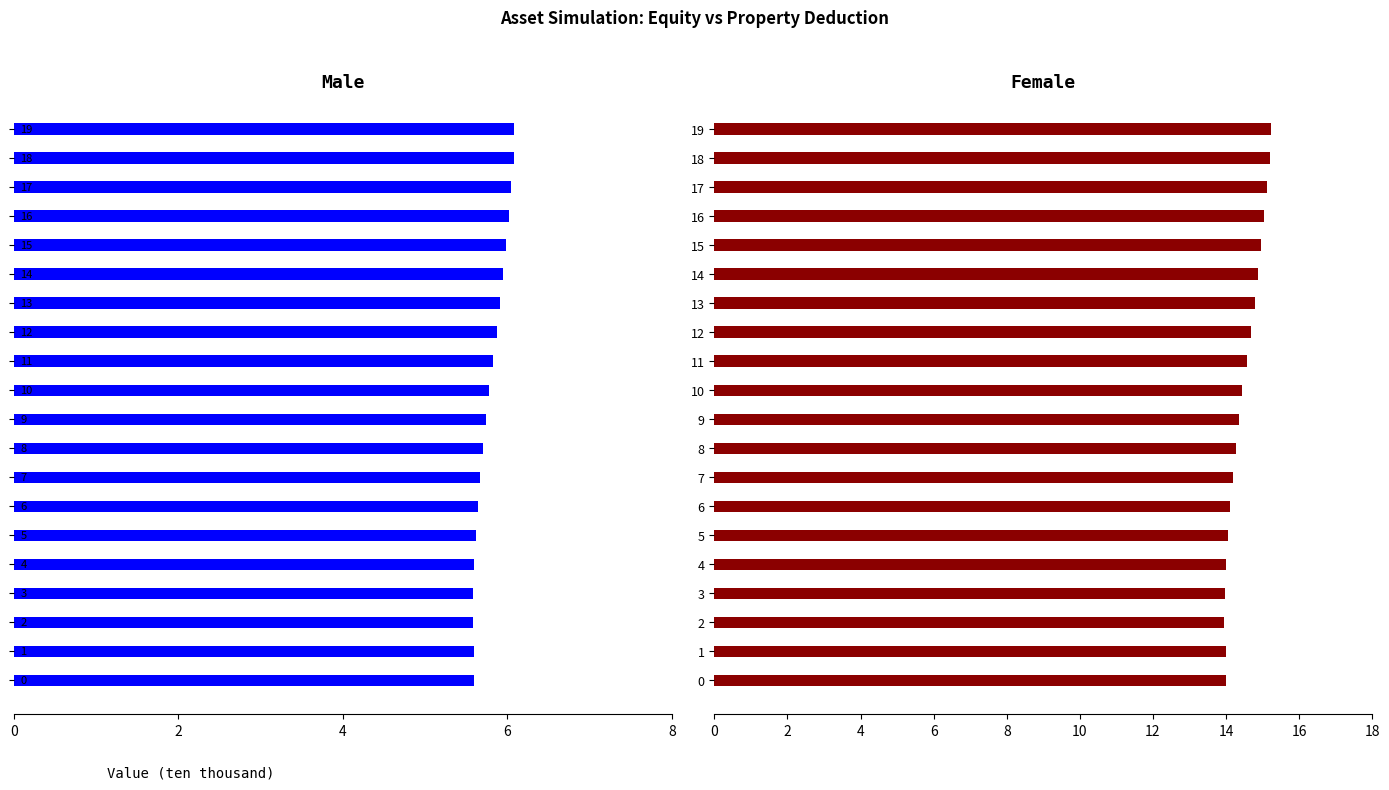

List the series in order of their overall mean, highest first.

PROPERTY_DED, EQUITY_DED